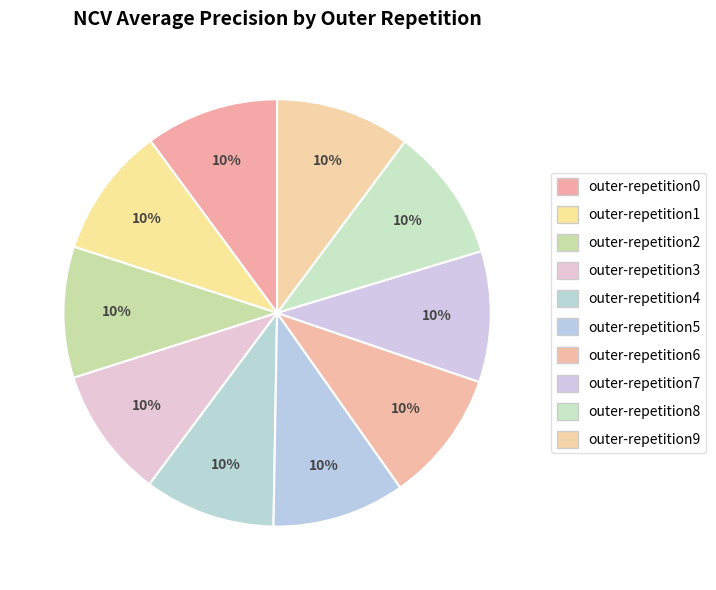

The outer-repetition0 slice represents 10% of the pie. True or false?

True